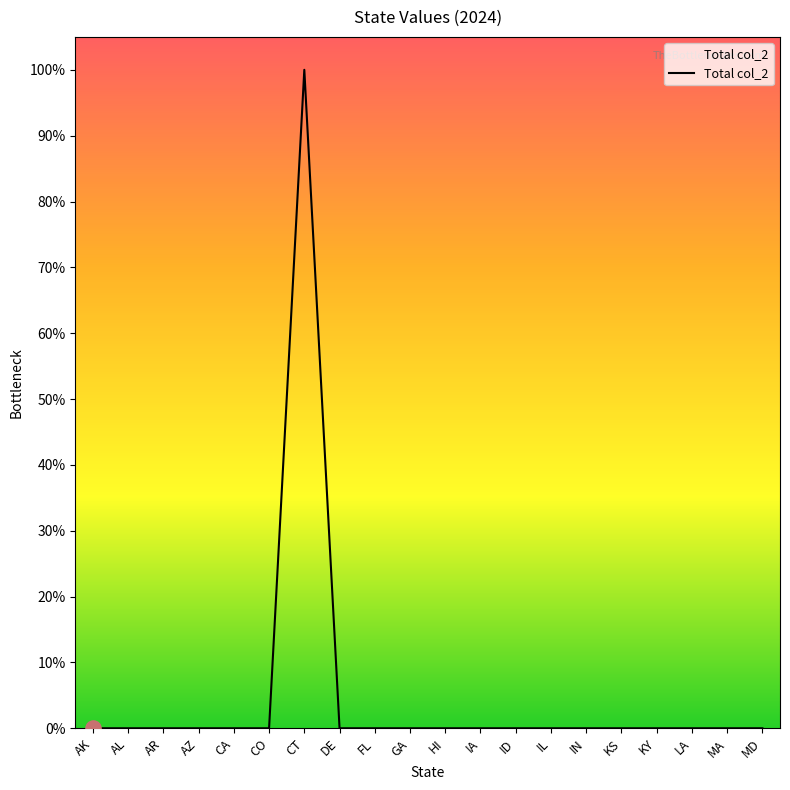

What is the change in value from CT to MD?

-1